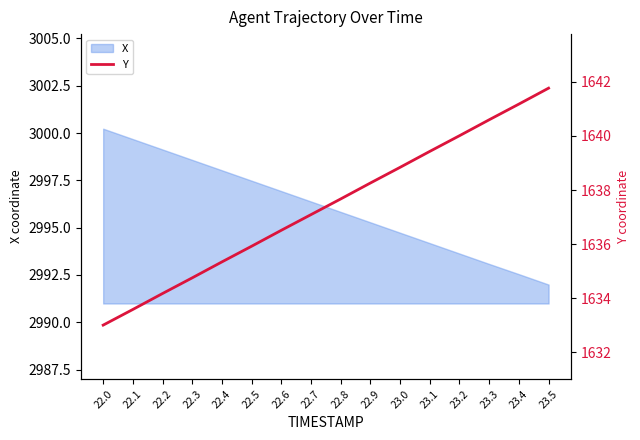

List the labels in order of value, largest first.

23.5, 23.4, 23.3, 23.2, 23.1, 23.0, 22.9, 22.8, 22.7, 22.6, 22.5, 22.4, 22.3, 22.2, 22.1, 22.0